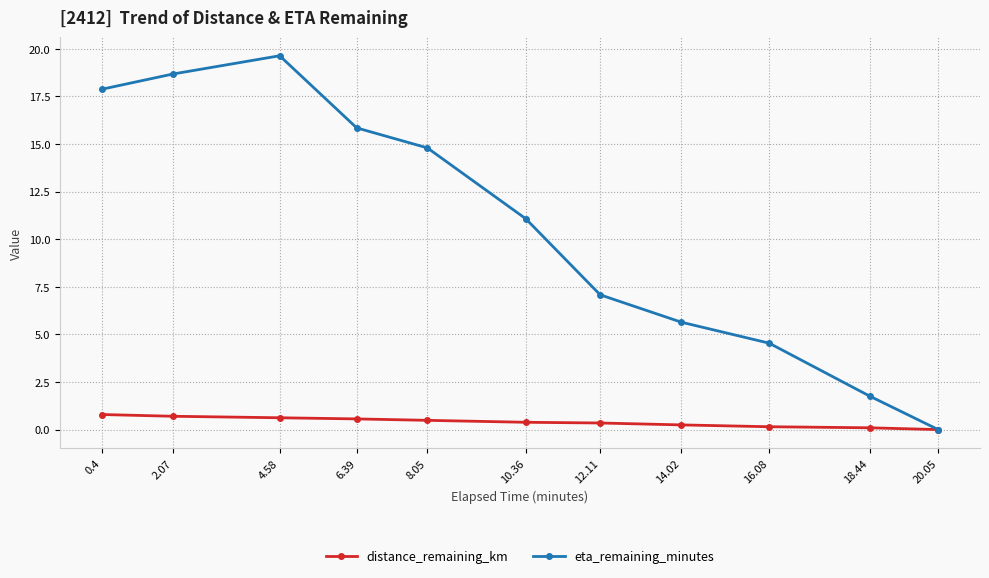

Read the eta_remaining_minutes value at 8.05.

14.8